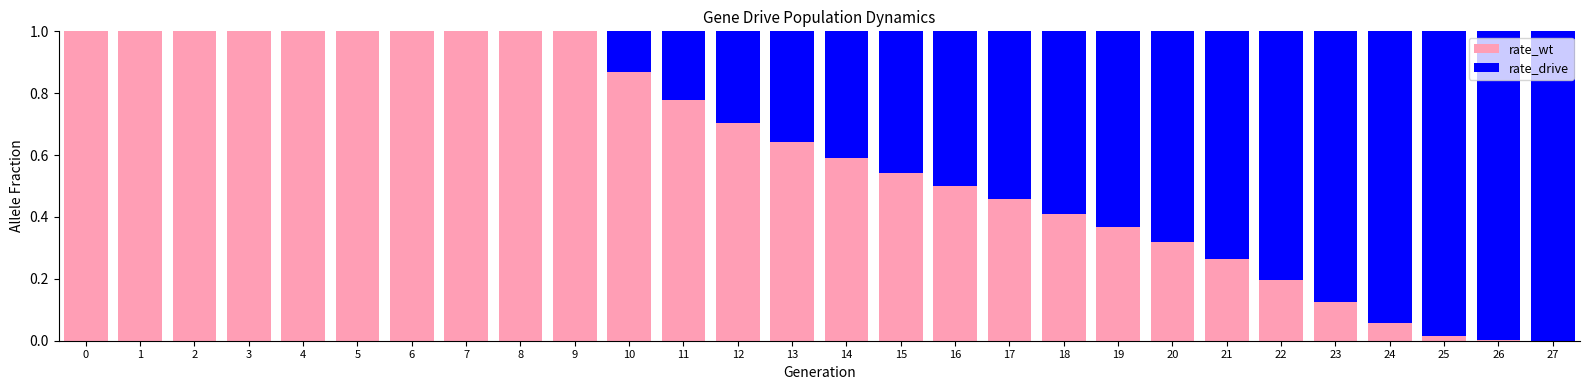

True or false: rate_wt has a value of 0.7 at 2.

False